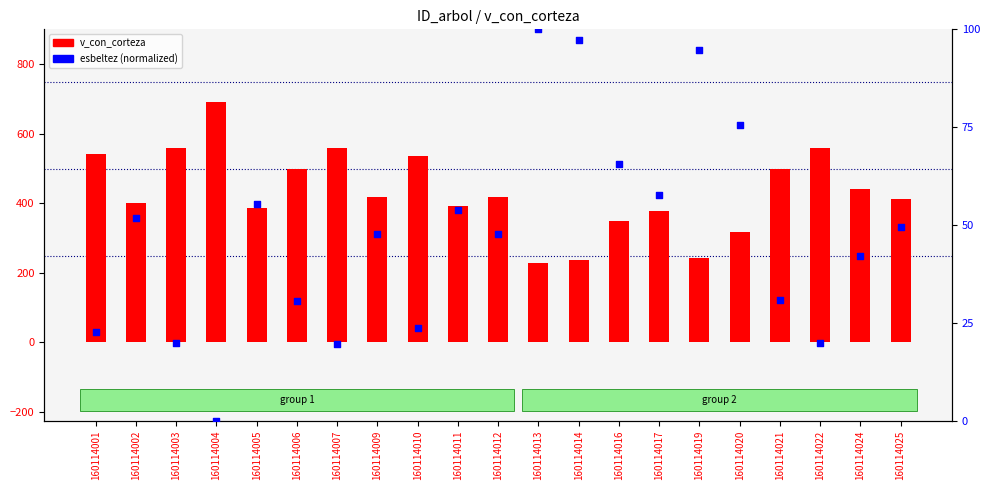

At which category is the sum across all series the highest?

160114004